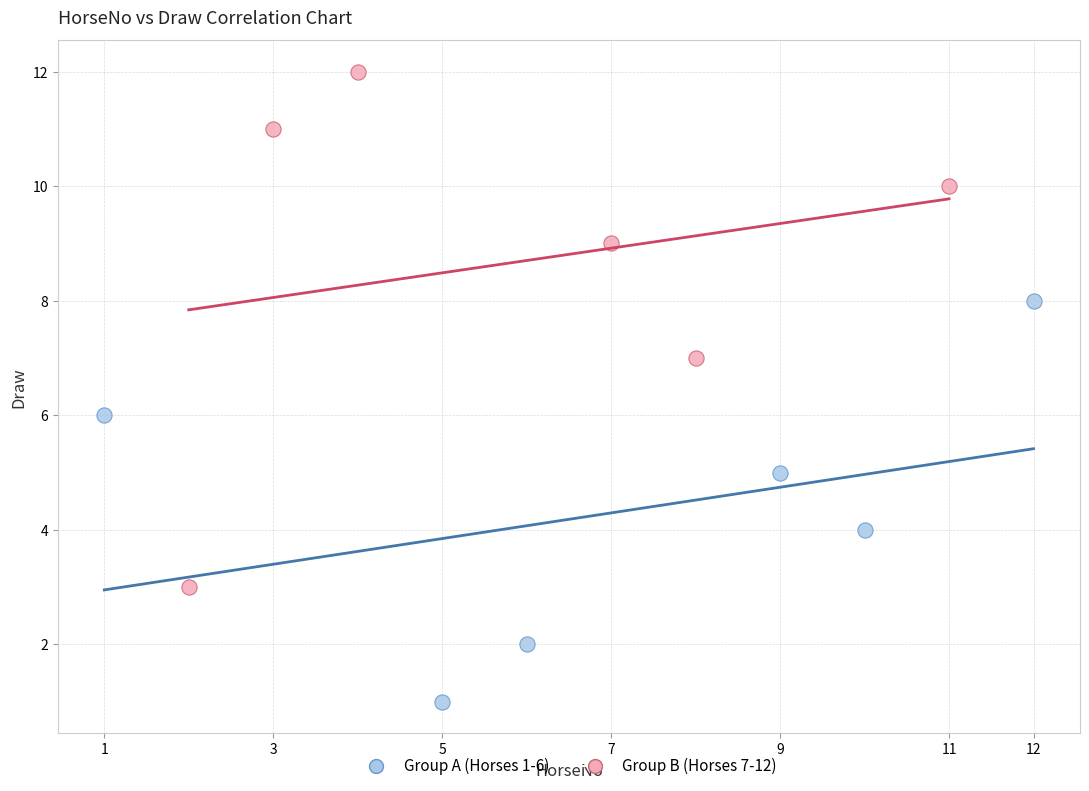

Which series reaches the maximum Y coordinate?

Group B (Horses 7-12)